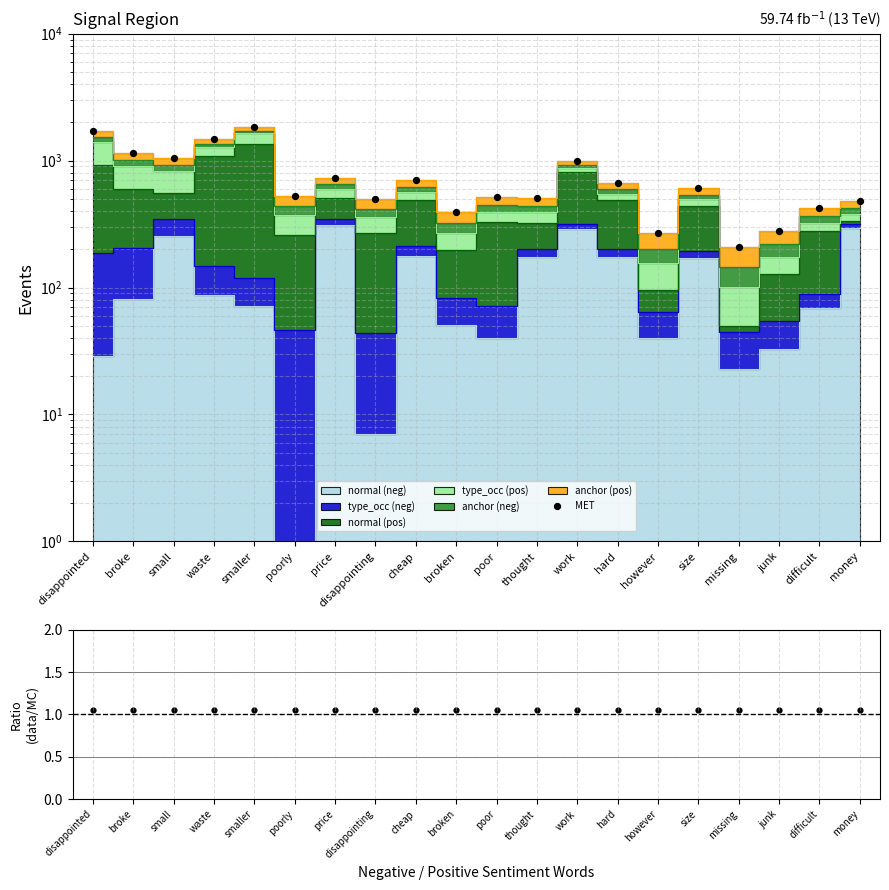

At which category is the sum across all series the highest?

smaller